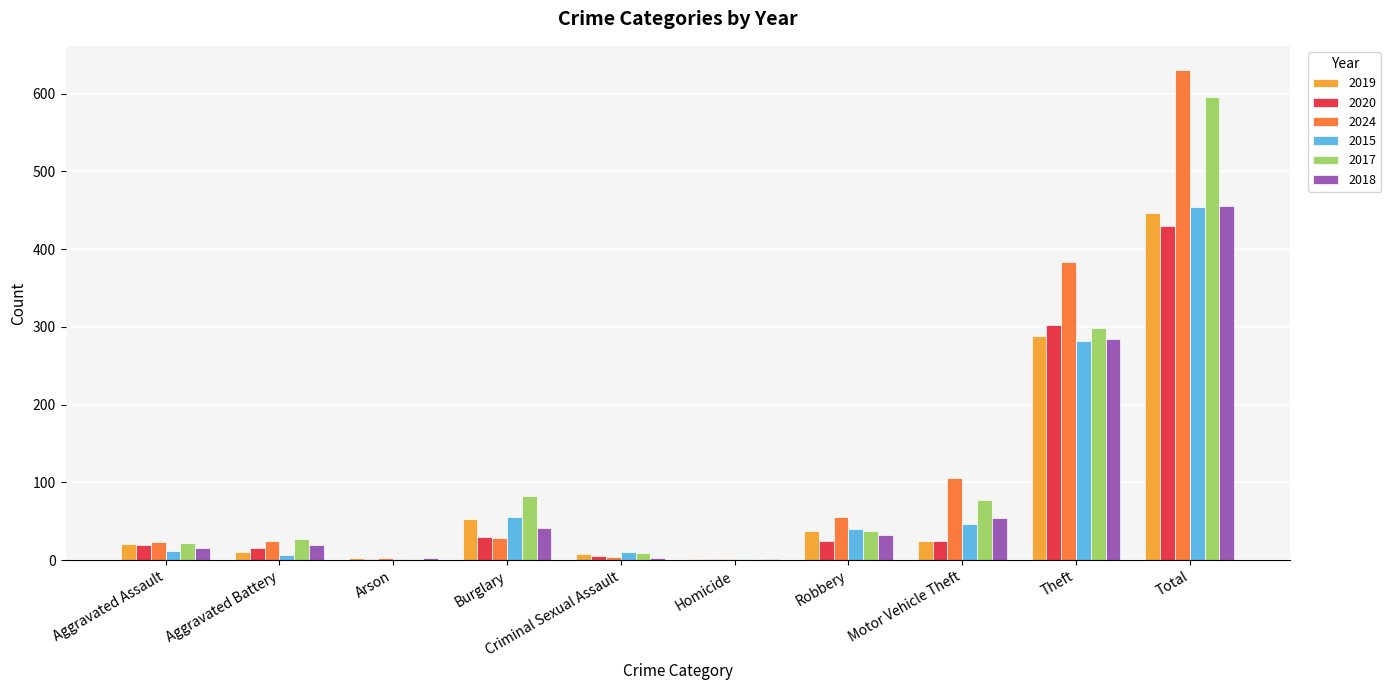

The 2019 series shows 11 at Robbery. True or false?

False